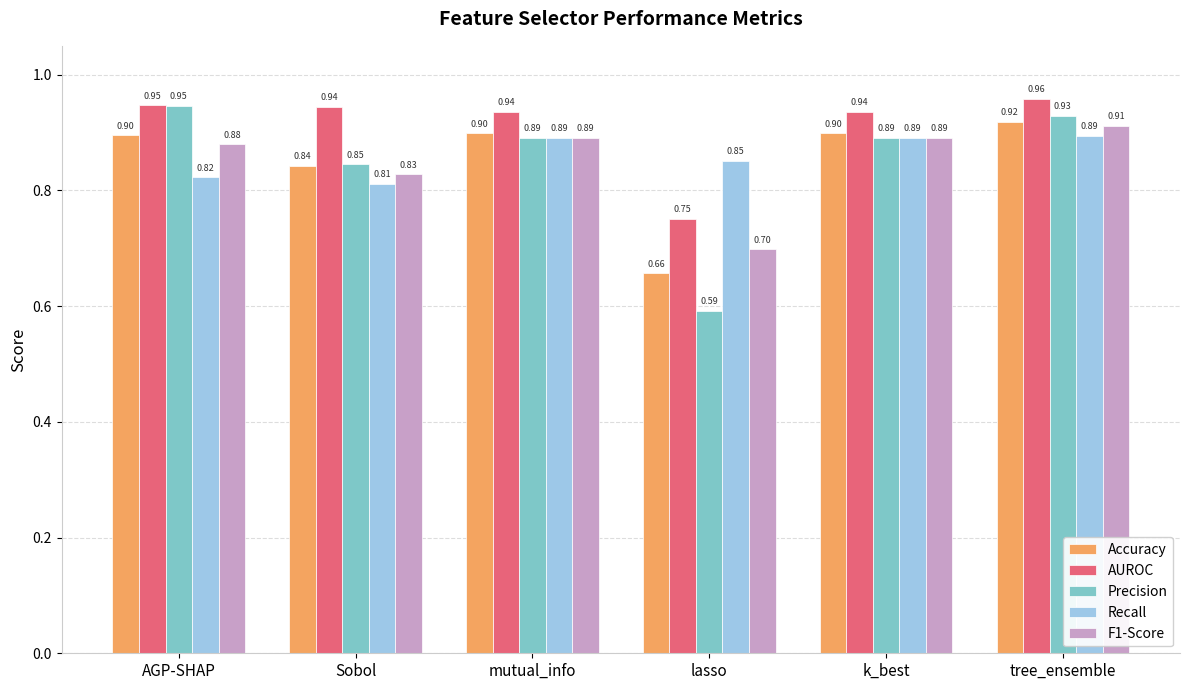

What is the label of the 1st bar from the right?

tree_ensemble